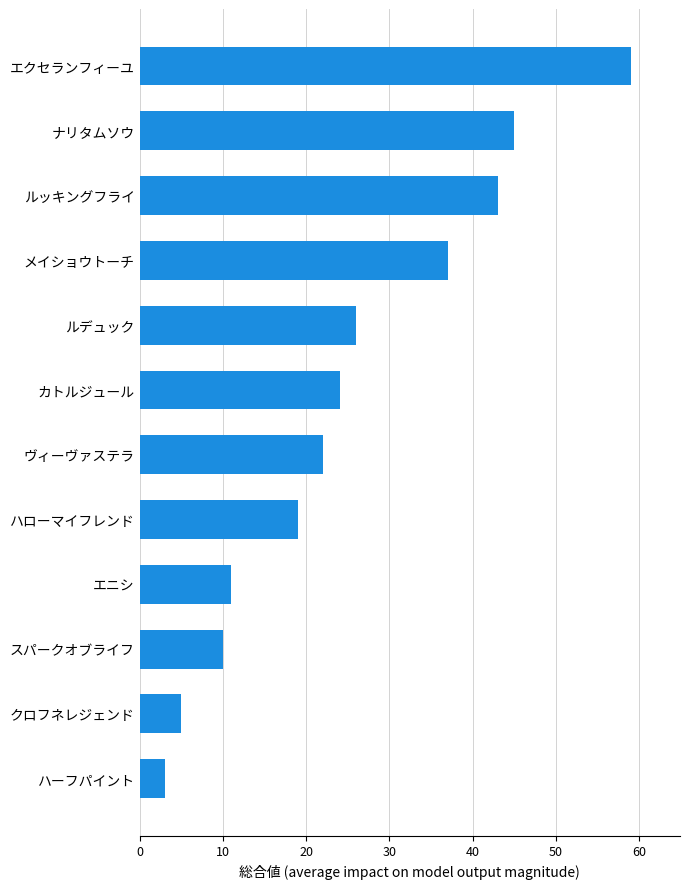

How many bars are there in total?

12